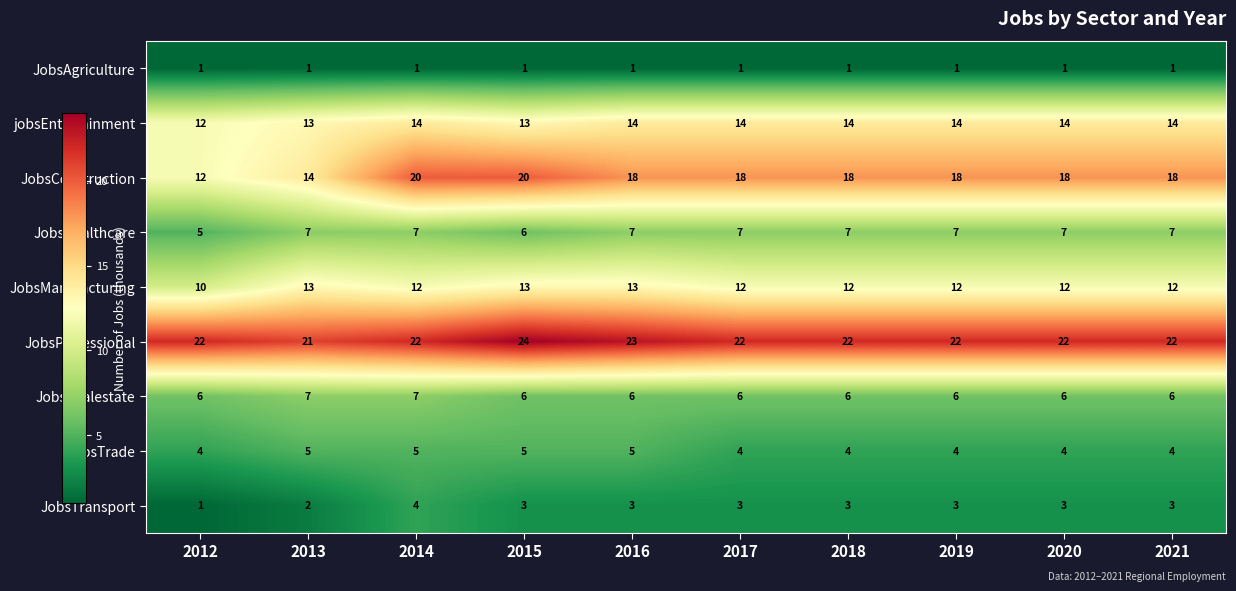

Which series has the largest total across all categories?

JobsProfessional